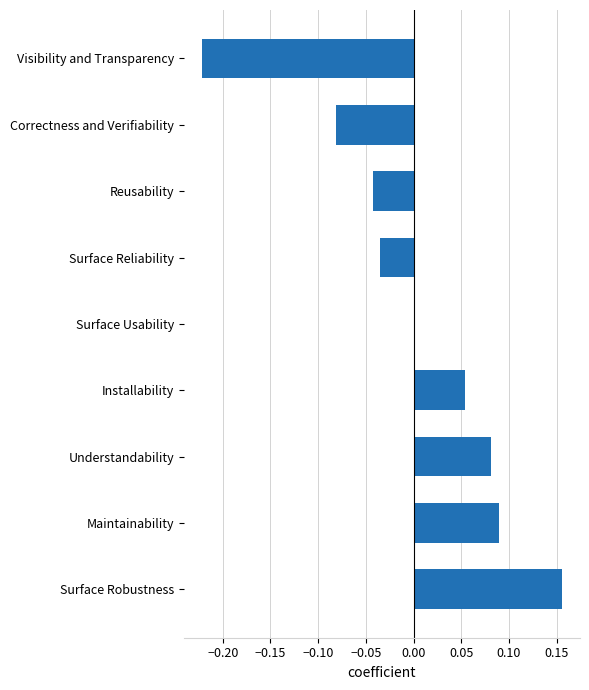

The chart shows a value of 0.0 at Installability. True or false?

False